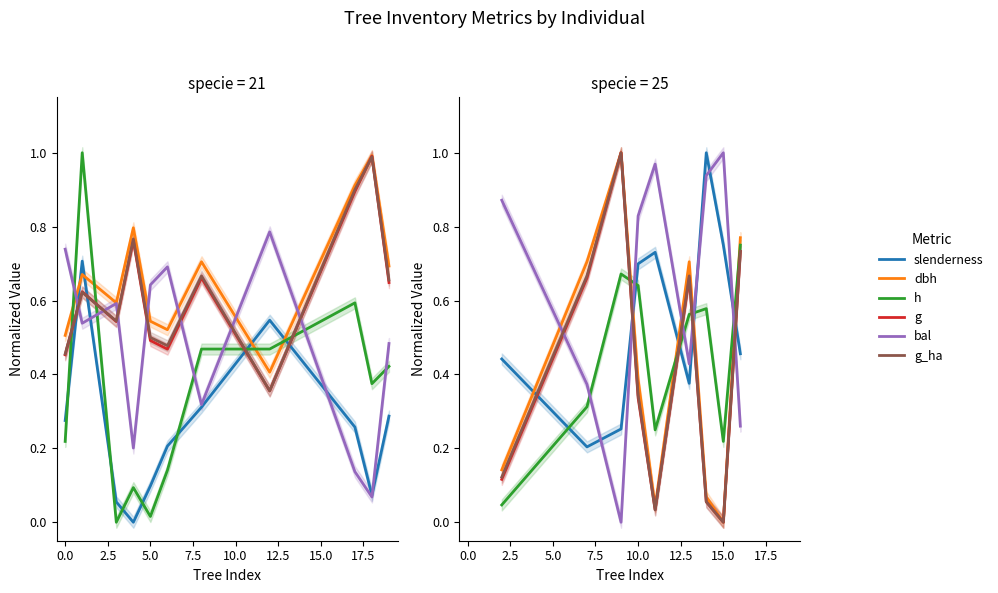

What are all the series names shown in the legend?

slenderness, dbh, h, g, bal, g_ha